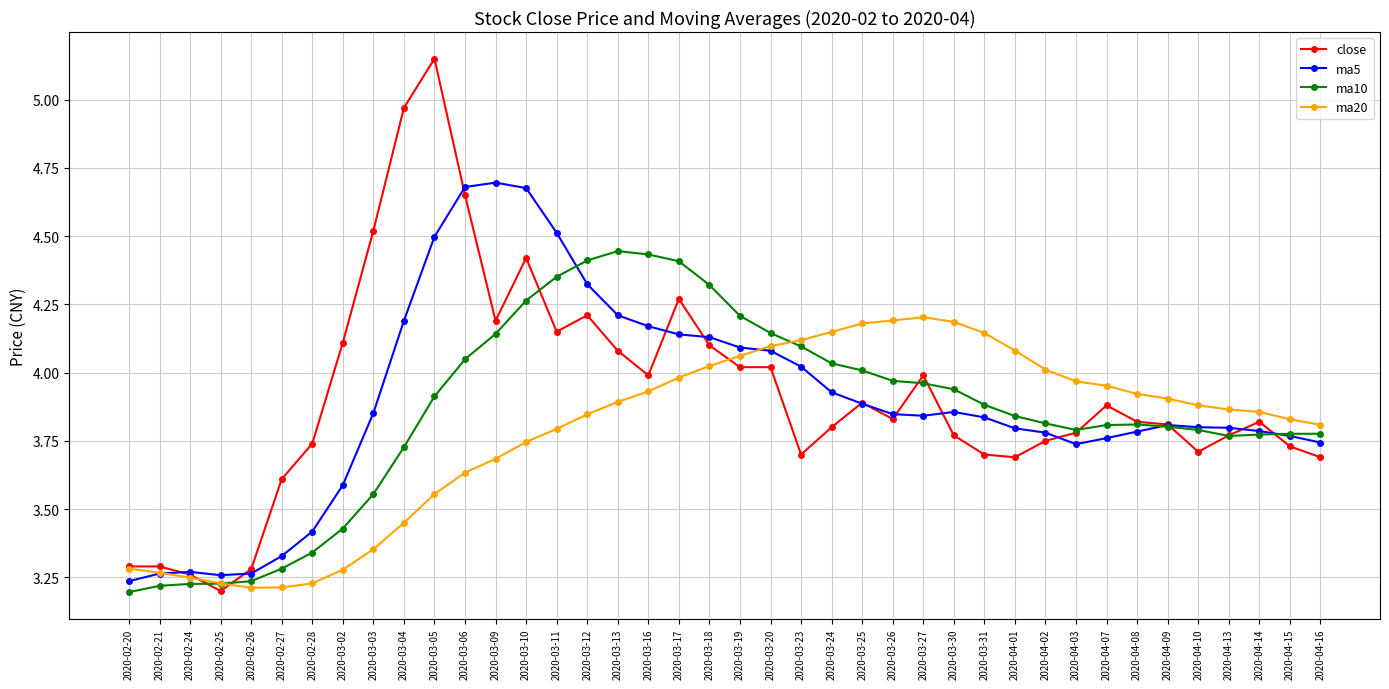

The value of ma5 at 2020-02-25 is 4.3. True or false?

False